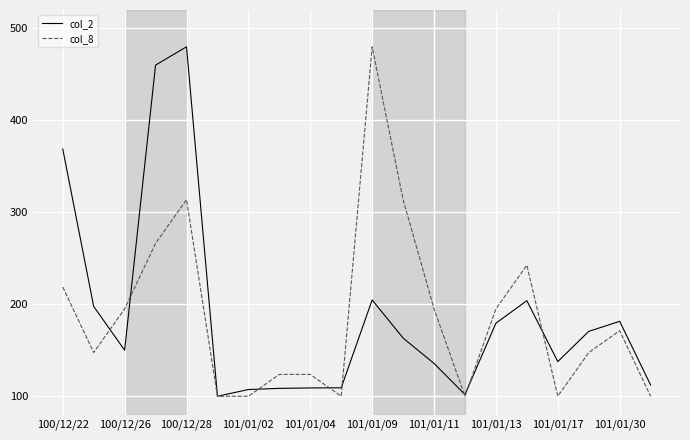

What is the difference between the maximum and minimum values in the col_8 series?

380.0